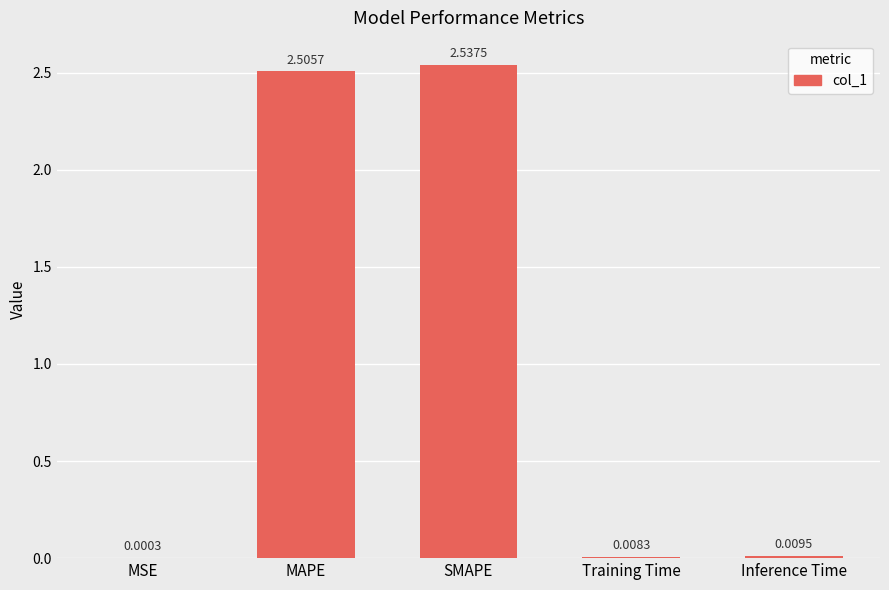

Is it true that the value at SMAPE is 2.5?

True